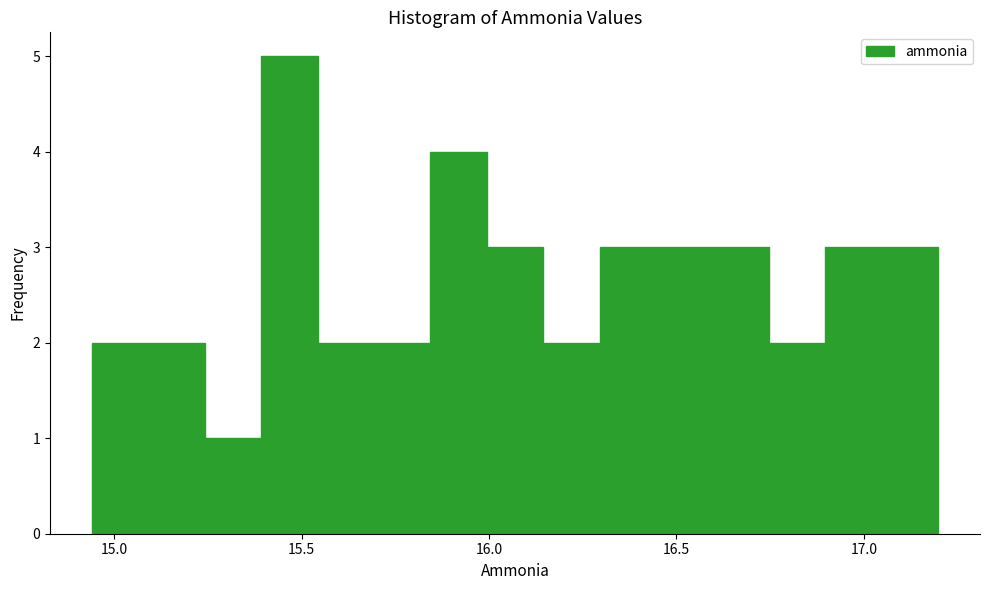

Around what value on the x-axis is the tallest bar? Give the approximate position of its centre, as read against the axis.

15.45